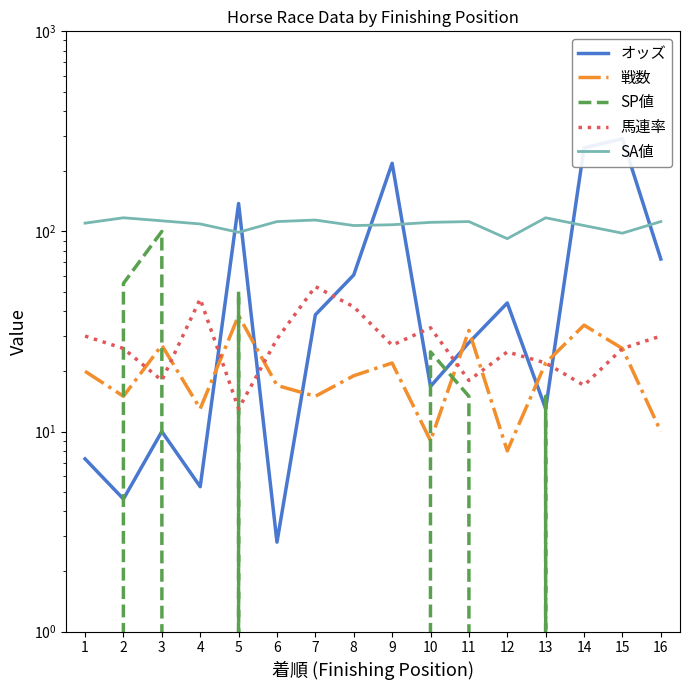

Is it true that 戦数 equals 26.0 at 15?

True